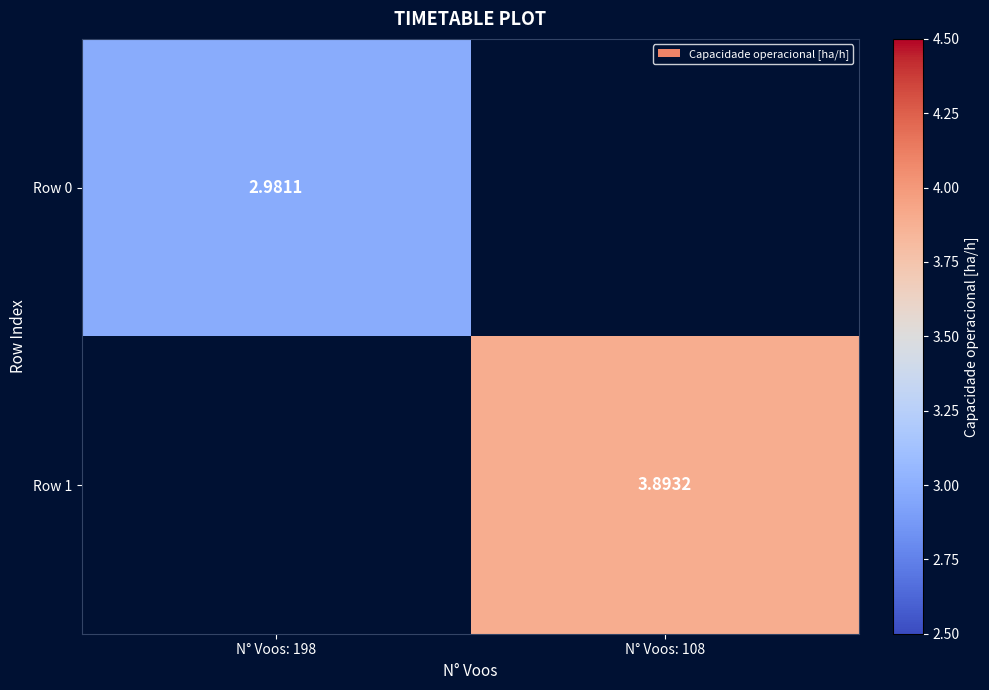

At N° Voos: 108, list the series in order from largest to smallest.

Row 1, Row 0